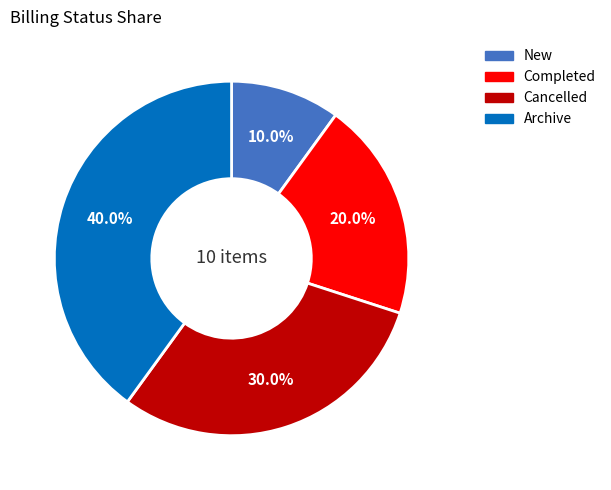

Is there a majority slice in this chart?

No